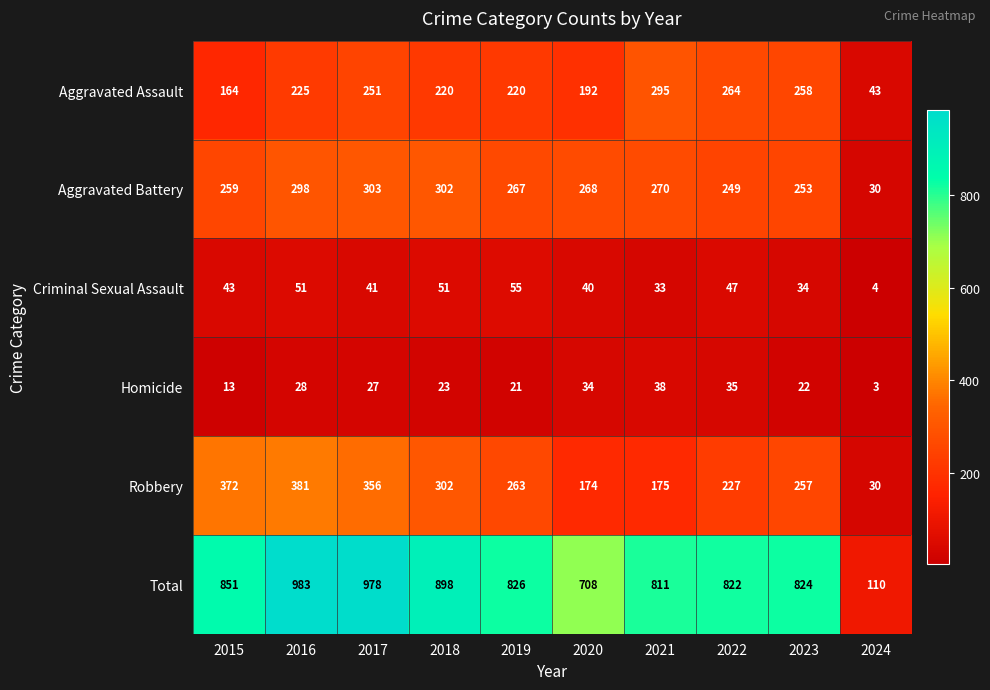

How many data points does each series have?

10